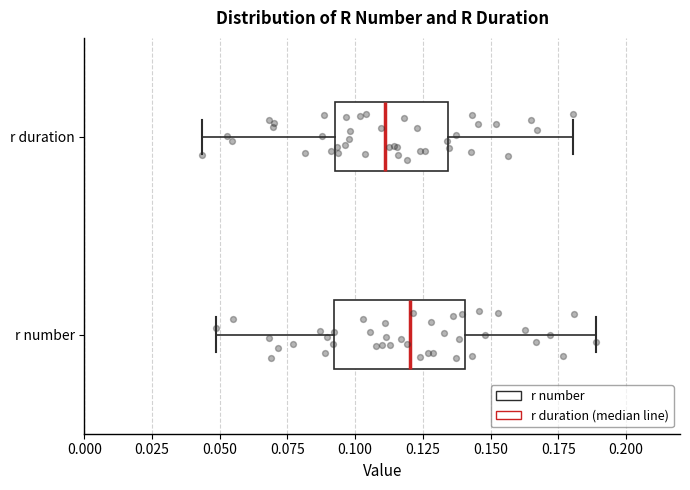

Reading bottom to top, read every box against the x-axis: the position of its median line, the range the box covers, and the ends of its whiskers. The values are not printed on the chart, so give them approximately, as read against the axis.

r number: median 0.120, box 0.090 to 0.140, whiskers 0.050 to 0.190
r duration: median 0.110, box 0.095 to 0.135, whiskers 0.045 to 0.180